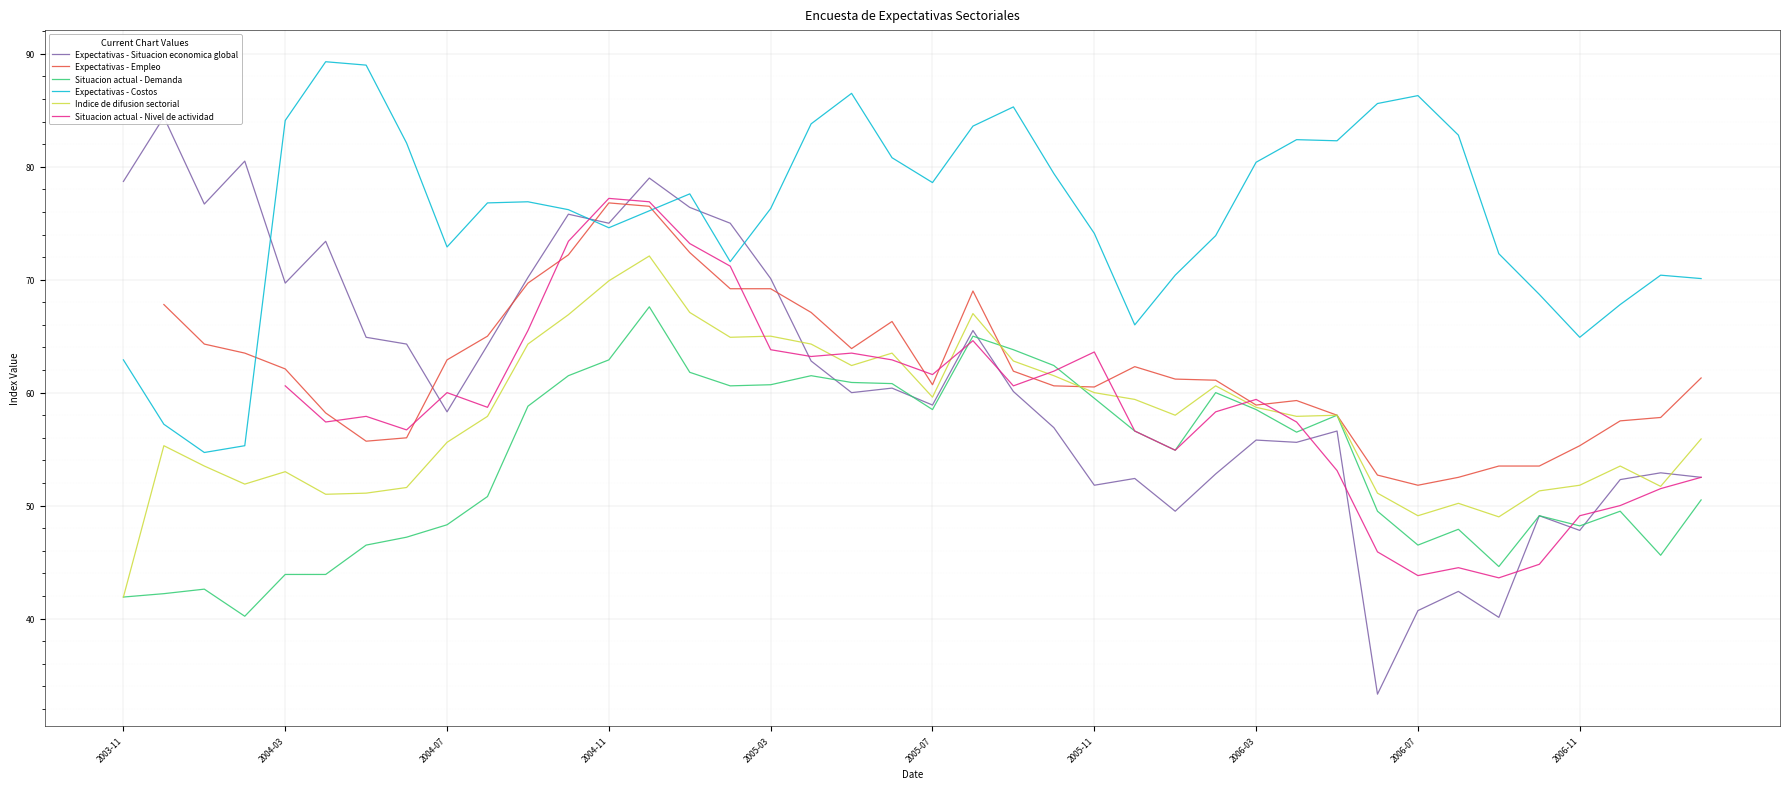

What value does the Expectativas - Costos series have at 2006-07?

86.3